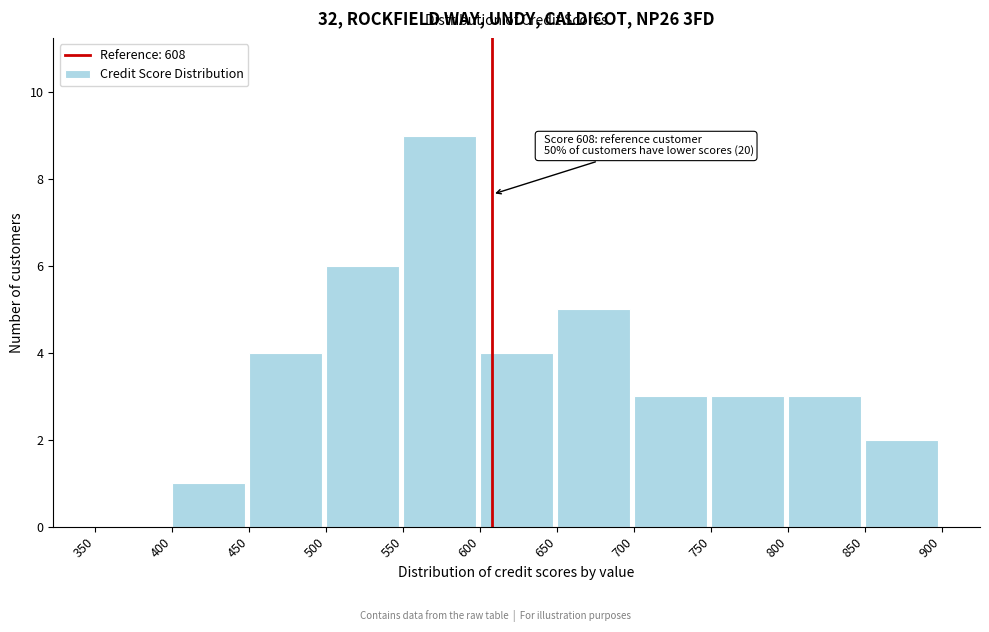

Which range on the x-axis has the tallest bar?

550 to 600